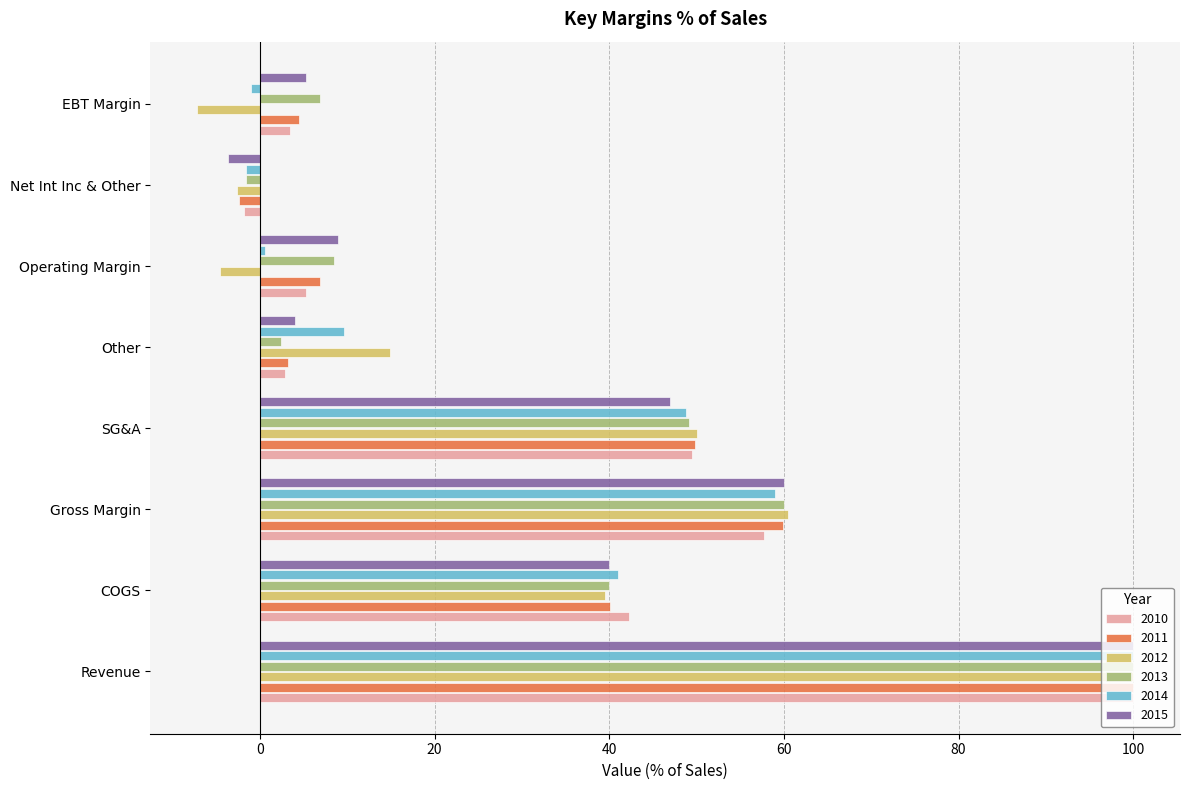

What is the minimum value shown in the chart?

-7.2